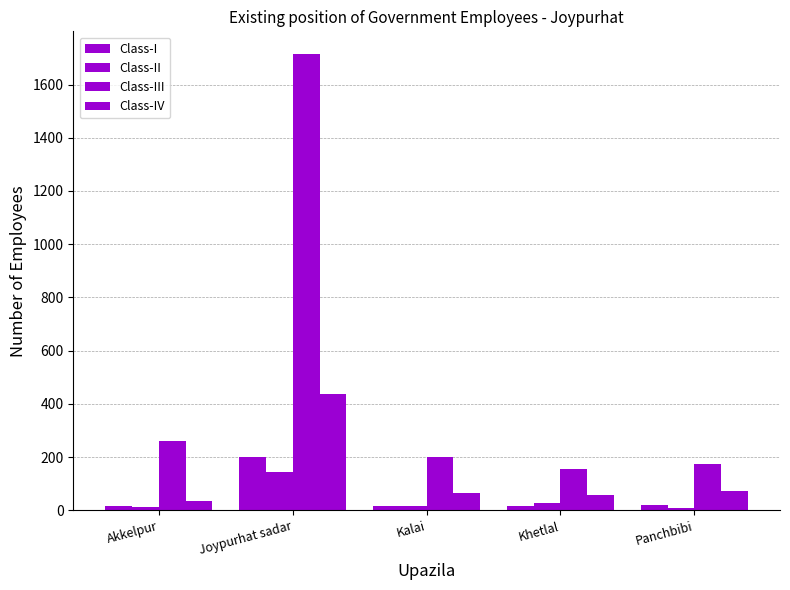

Does the chart contain any negative values?

No